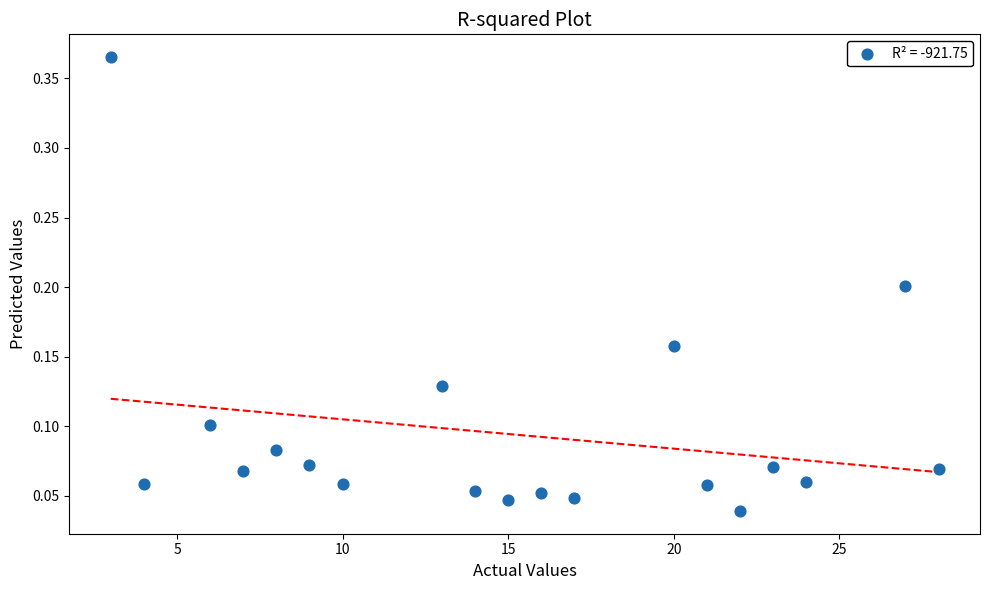

What is the range of X values (max minus min)?

25.0